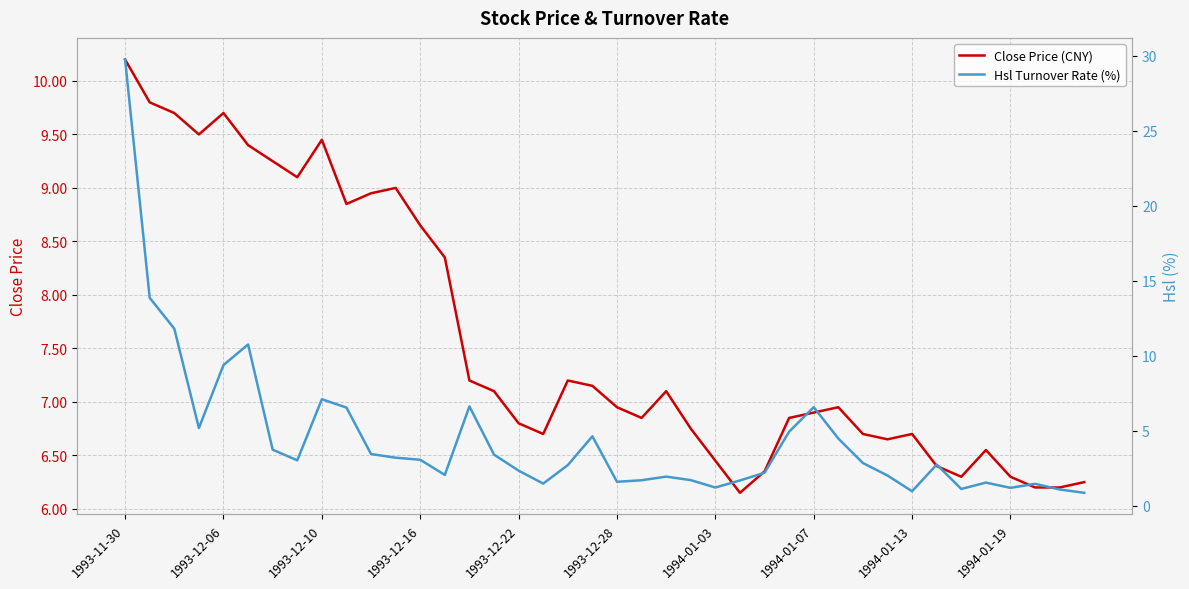

At which label does Close Price (CNY) reach its peak?

1993-11-30